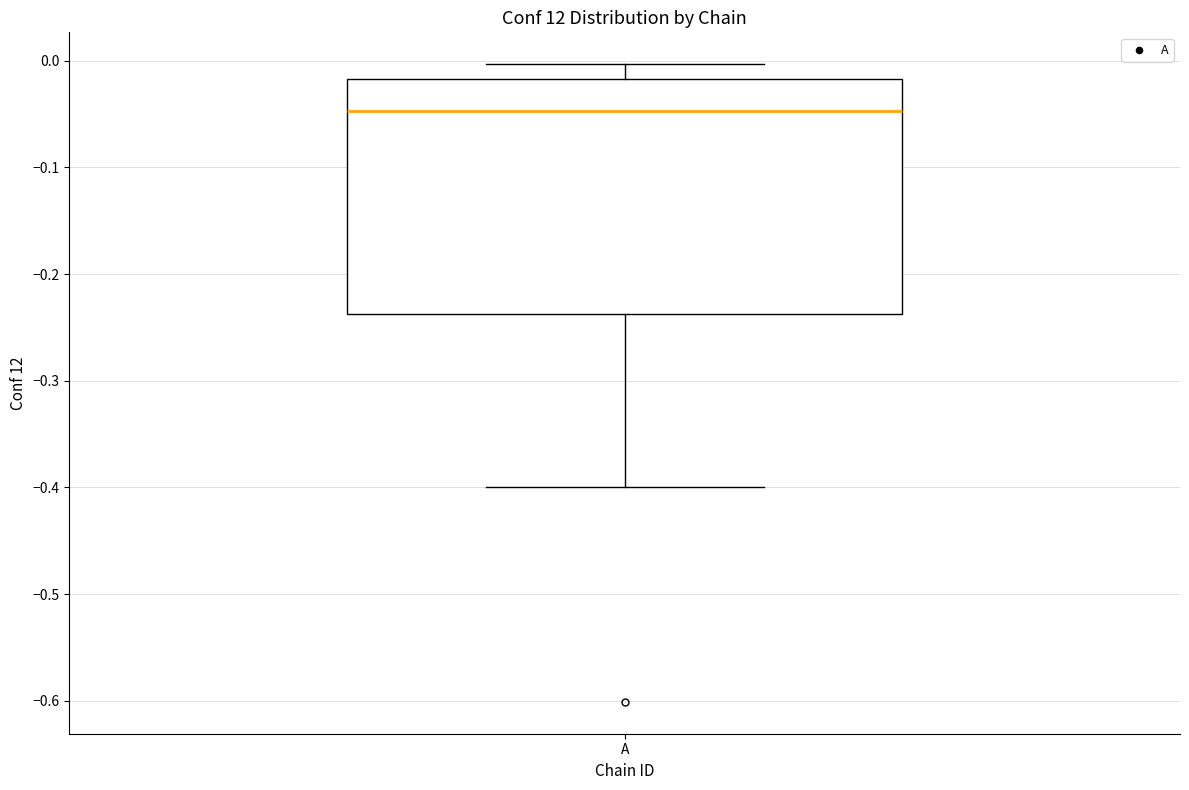

Where does the lower whisker of the box for A end on the y-axis? The values are not printed on the chart, so give them approximately, as read against the axis.

-0.40